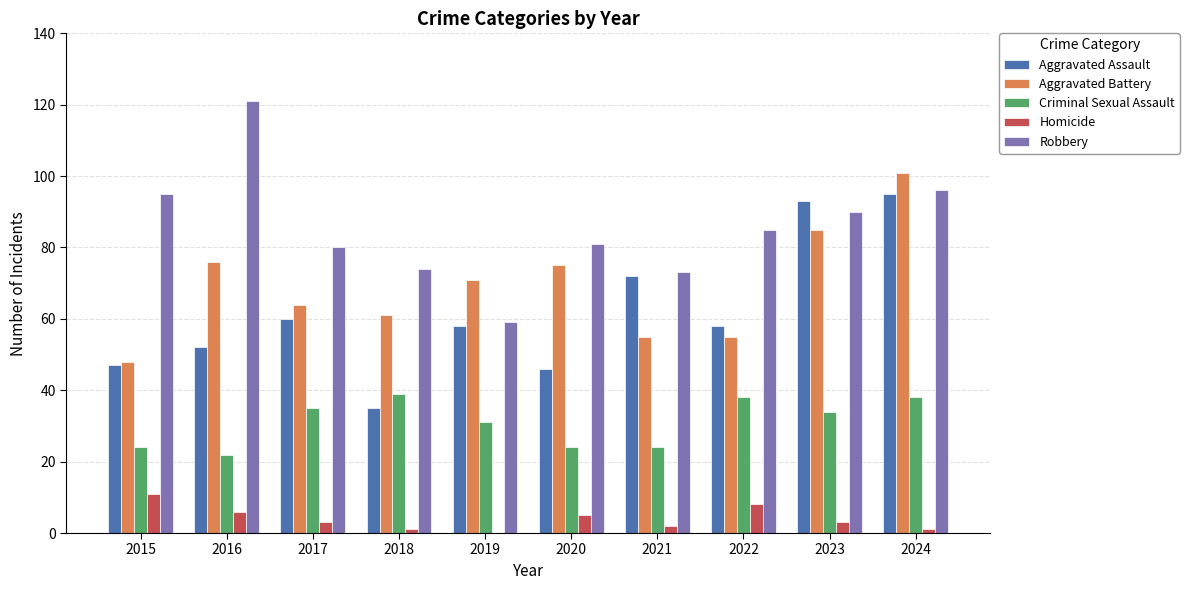

Which series changed the most between 2016 and 2021?

Robbery